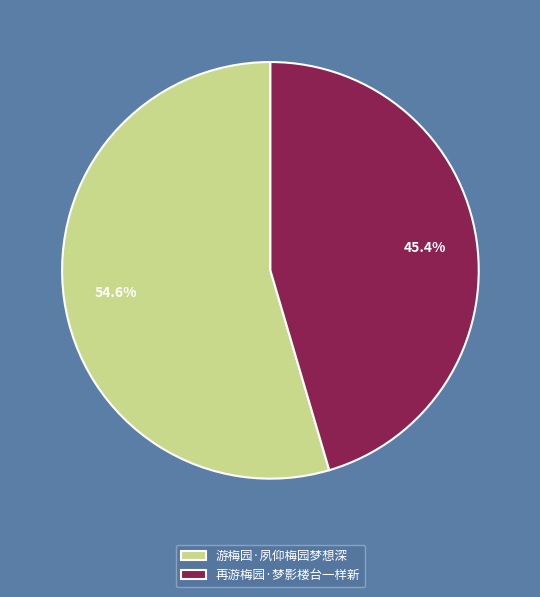

How many slices are in this pie chart?

2